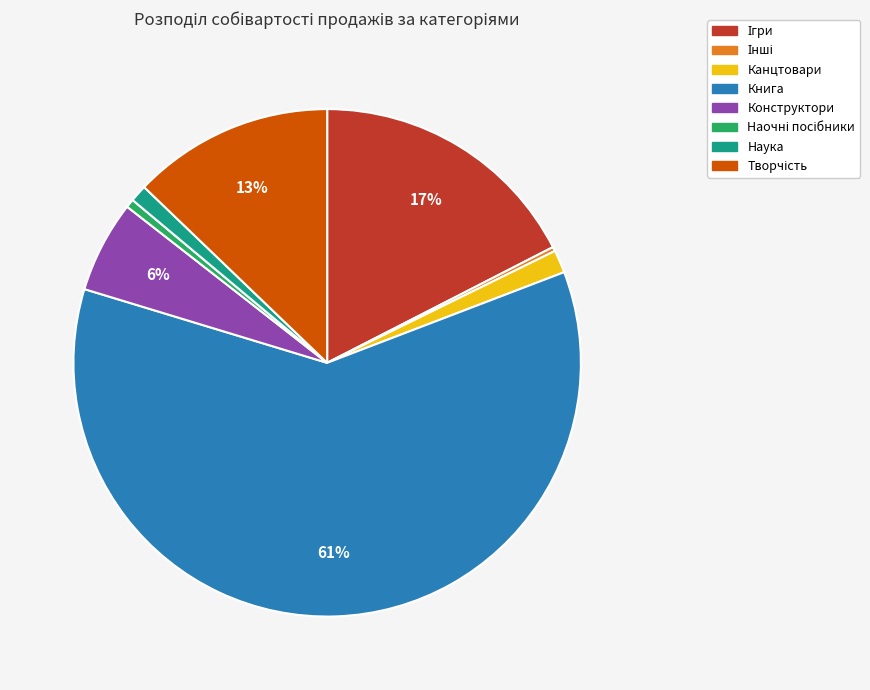

True or false: Канцтовари accounts for 1% of the total.

True